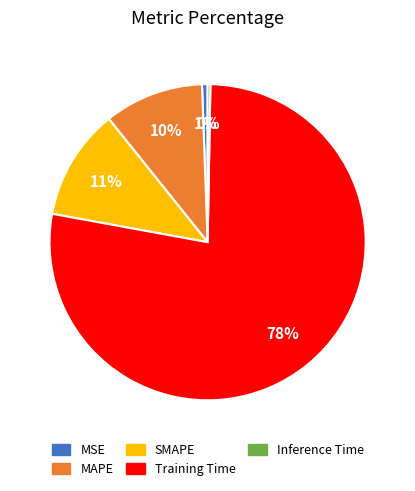

The Training Time slice represents 87% of the pie. True or false?

False